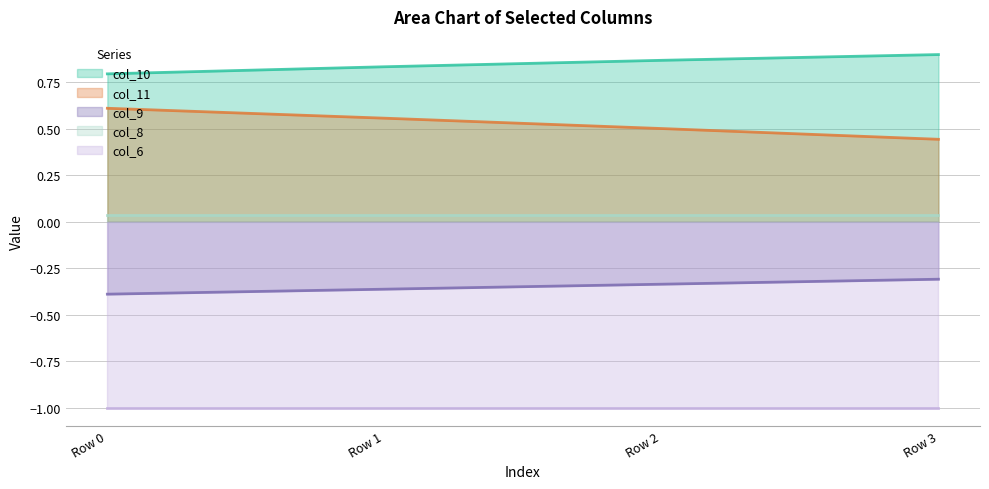

Rank the series by their average value, from lowest to highest.

col_6 line, col_9 line, col_8 line, col_11 line, col_10 line